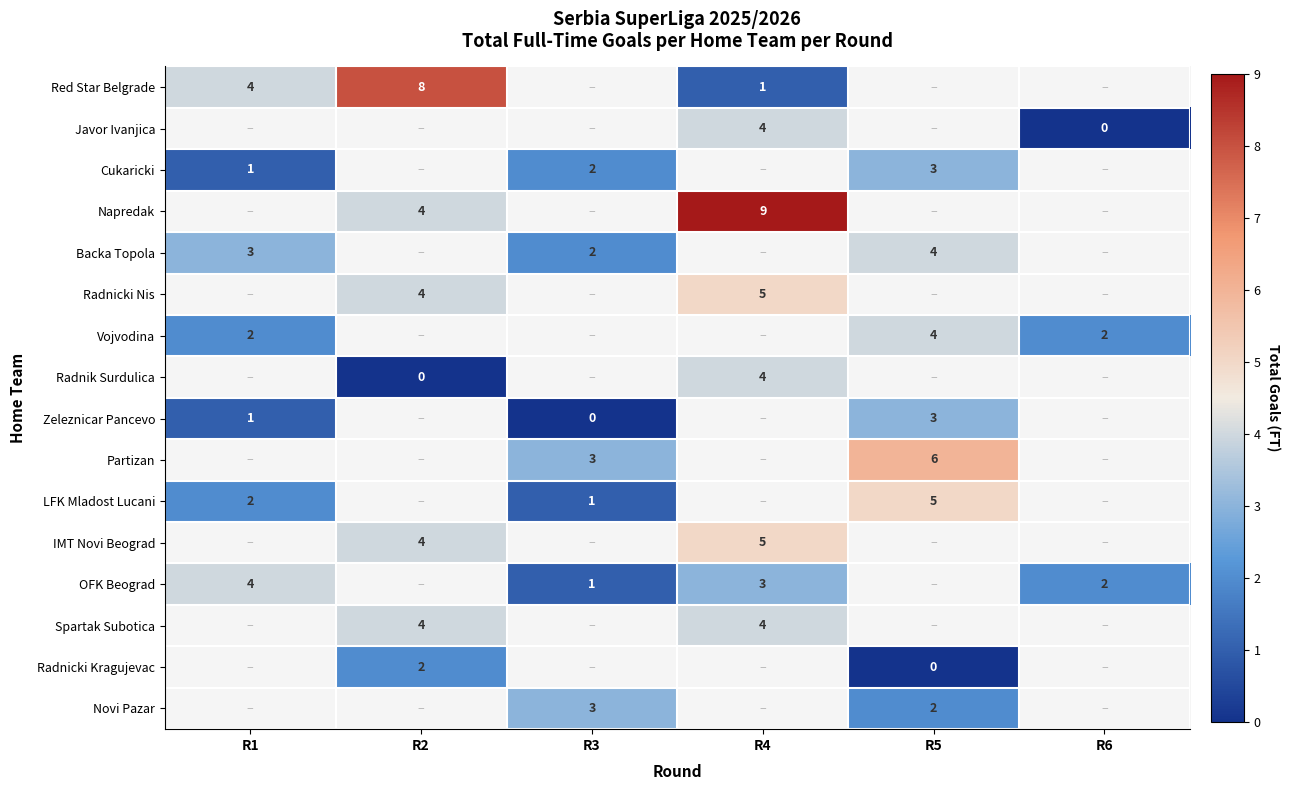

The Napredak series shows 7 at R2. True or false?

False